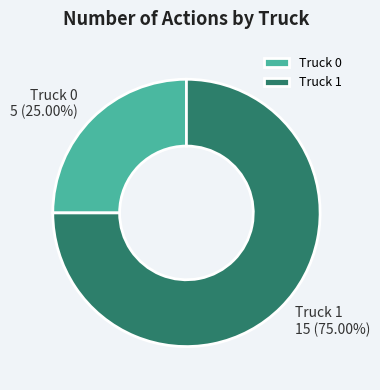

What percentage do Truck 0 and Truck 1 together represent?

100.0%